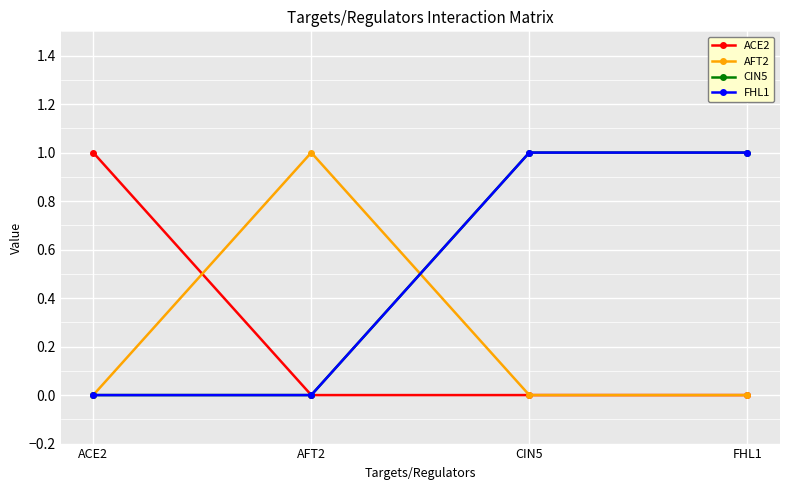

Between ACE2 and FHL1, which series saw the biggest shift?

ACE2